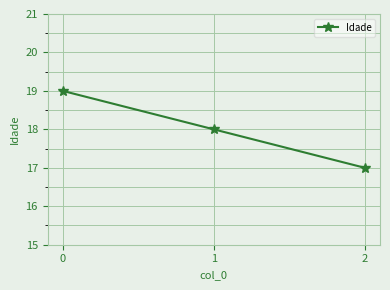

Is it true that the value at 1 is 18?

True